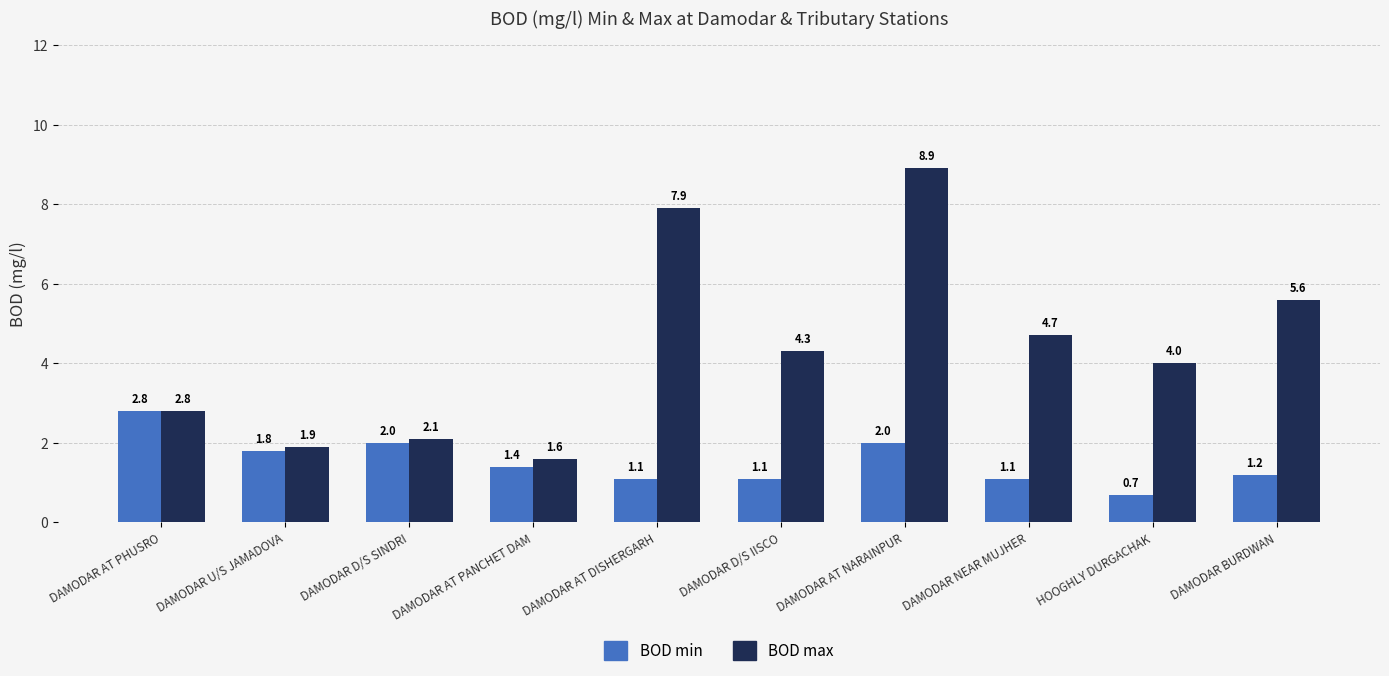

Which category has the lowest value in the BOD max series?

DAMODAR AT PANCHET DAM